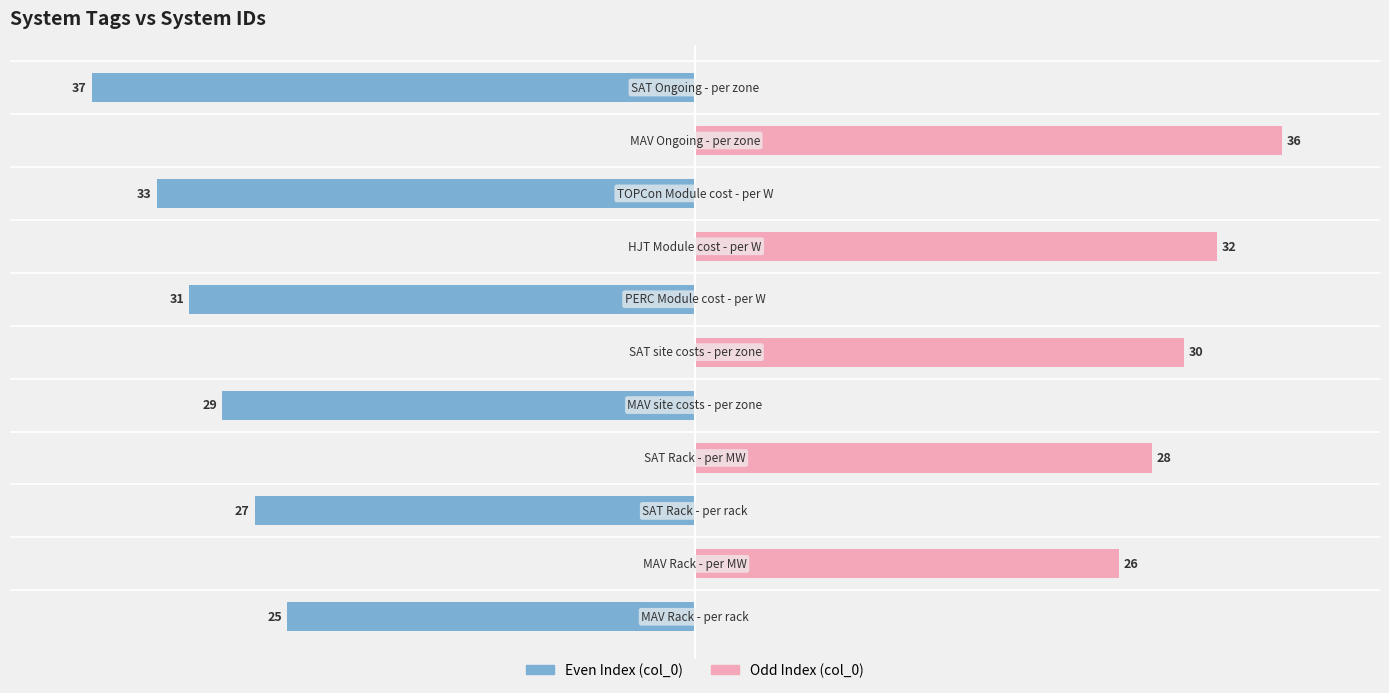

How many values in Odd Index (col_0) are above zero?

5